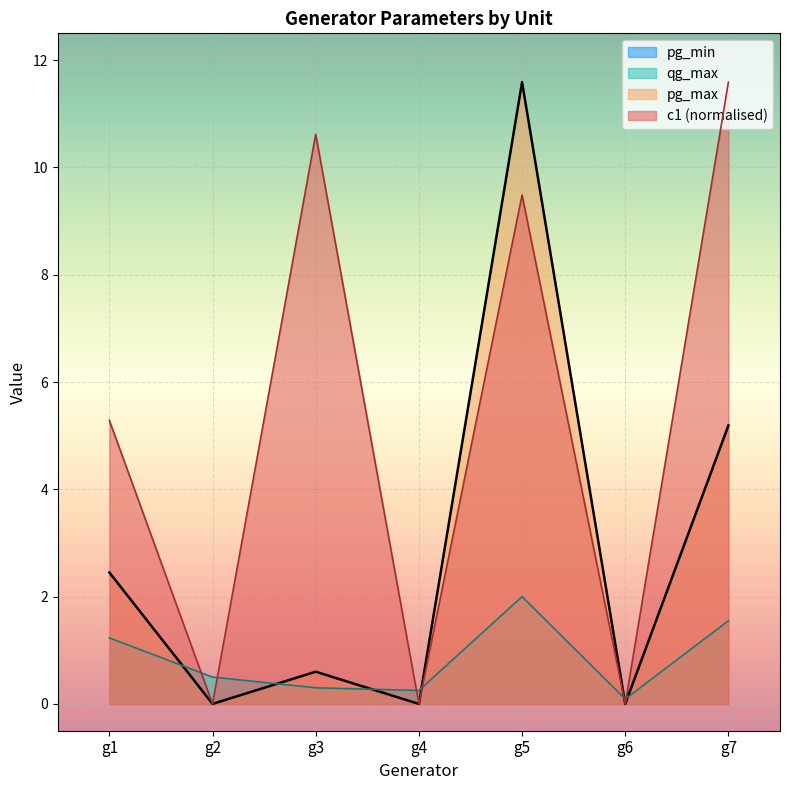

At how many categories does at least one series exceed 6?

3